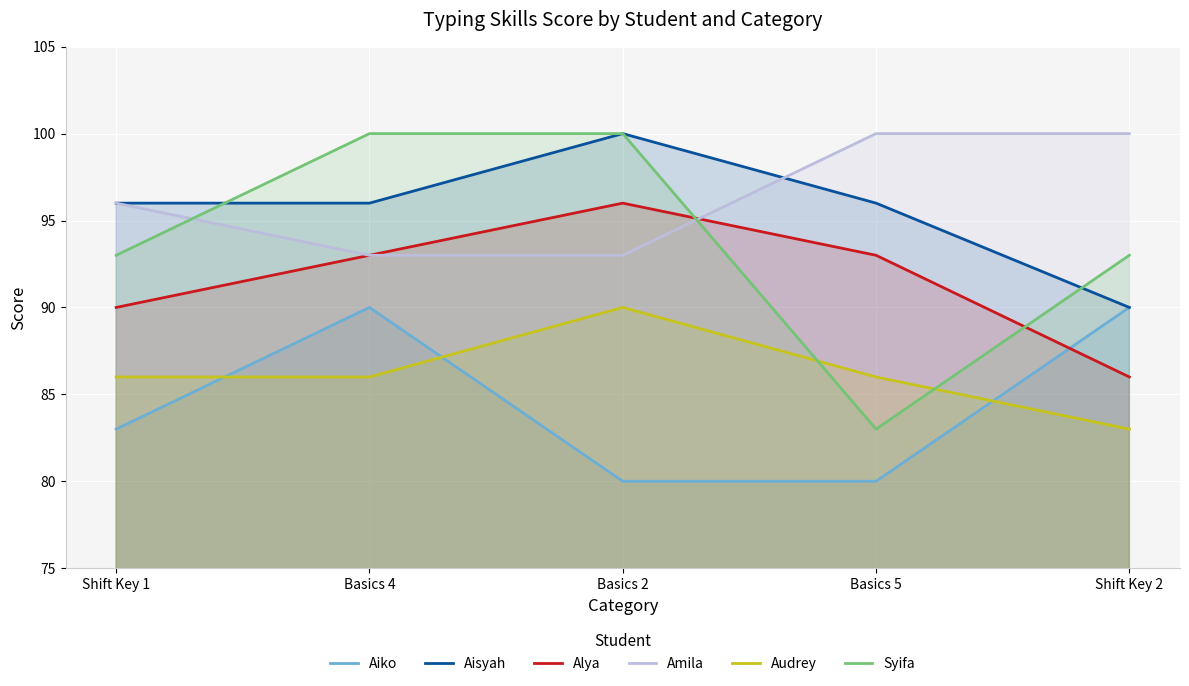

What is the approximate value of Alya at Basics 4, to the nearest 5?

95